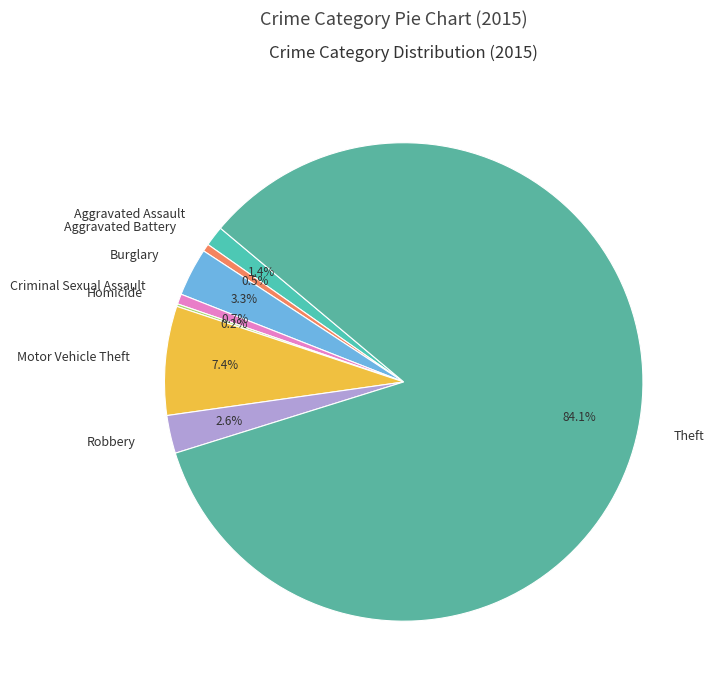

True or false: Criminal Sexual Assault accounts for 1% of the total.

True